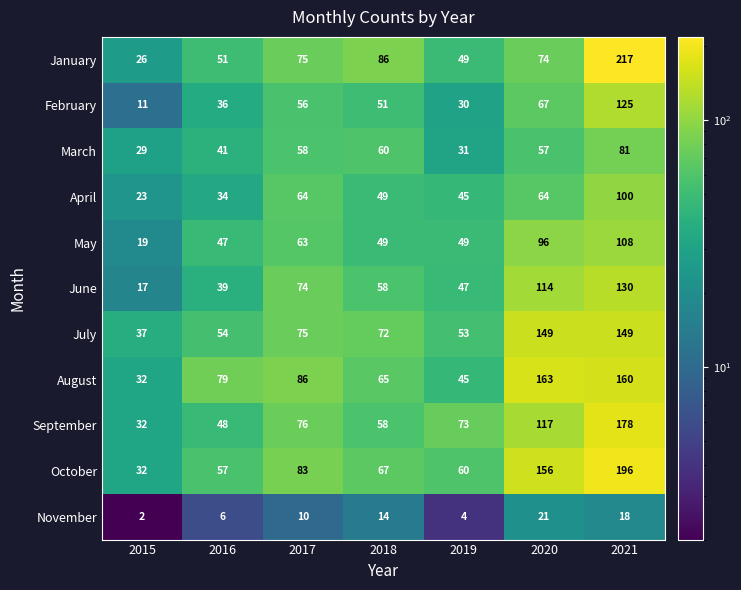

Which series has the largest range (max minus min)?

January